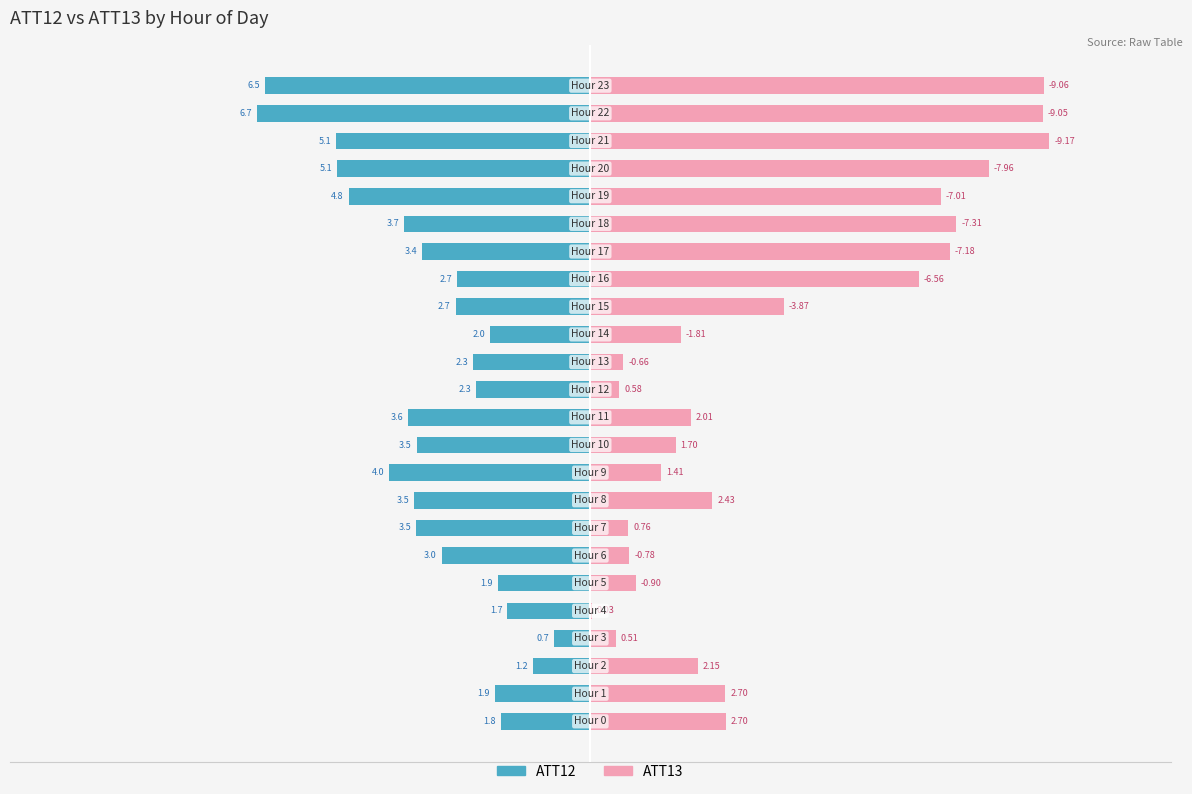

Reading right to left, extract all data points from this chart.

ATT12: -64.4	-66.0	-50.3	-50.2	-47.9	-36.9	-33.4	-26.4	-26.7	-19.8	-23.2	-22.6	-36.2	-34.4	-39.8	-34.8	-34.5	-29.4	-18.4	-16.5	-7.2	-11.4	-18.8	-17.8
ATT13: 89.8	89.7	90.9	78.9	69.5	72.5	71.2	65.1	38.3	18.0	6.5	5.7	19.9	16.9	14.0	24.1	7.6	7.7	9.0	0.3	5.0	21.3	26.8	26.8